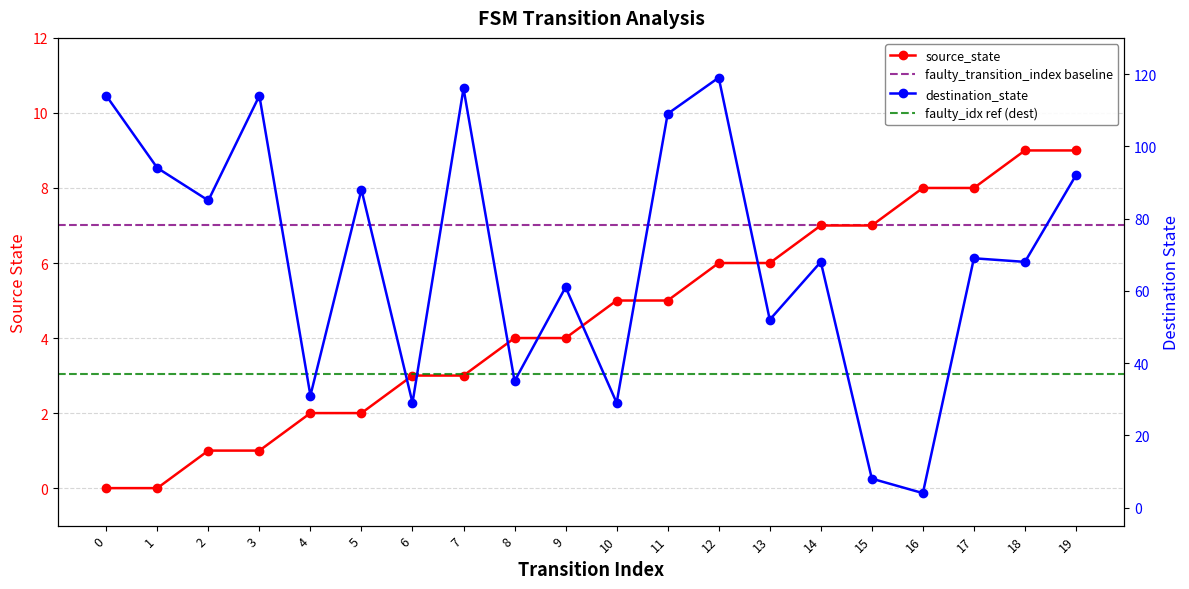

At how many categories does at least one series exceed 49?

14